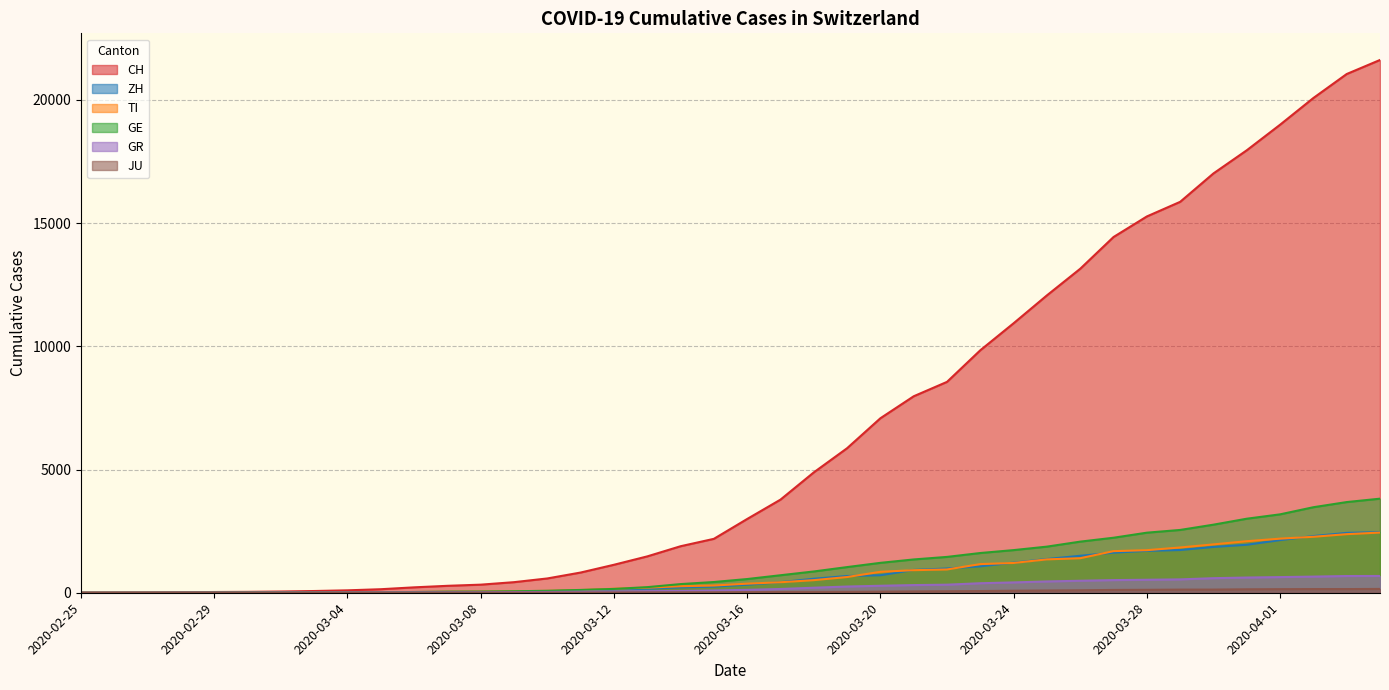

True or false: TI has more than 0 points higher than both neighbors.

False